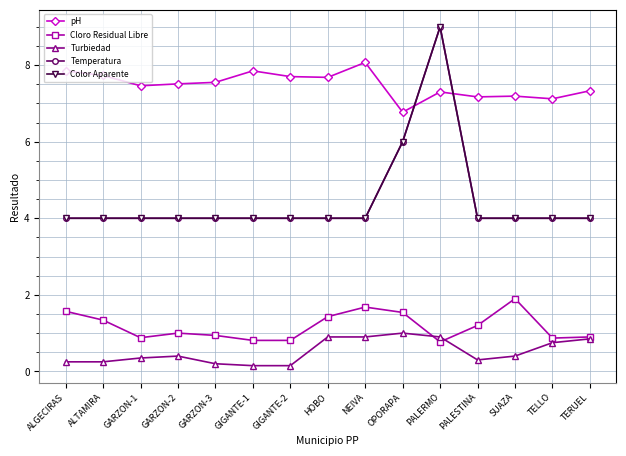

Does the chart have visible grid lines?

Yes